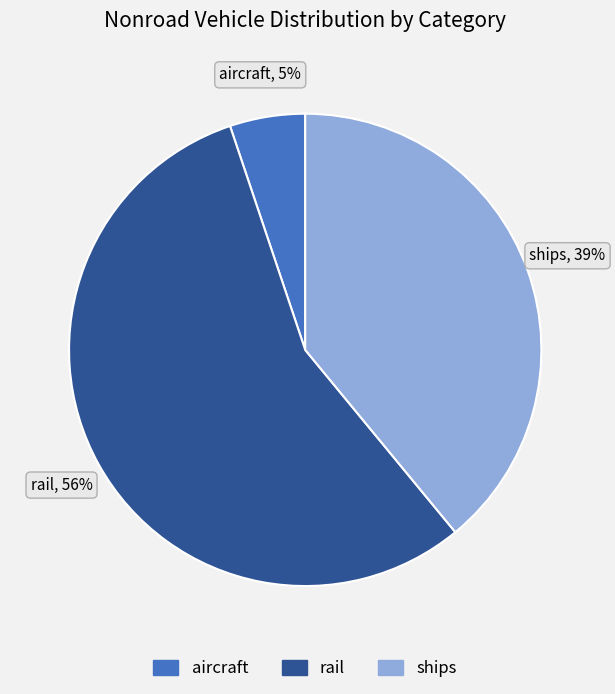

To the nearest percent, what is the combined percentage of ships and rail?

95%